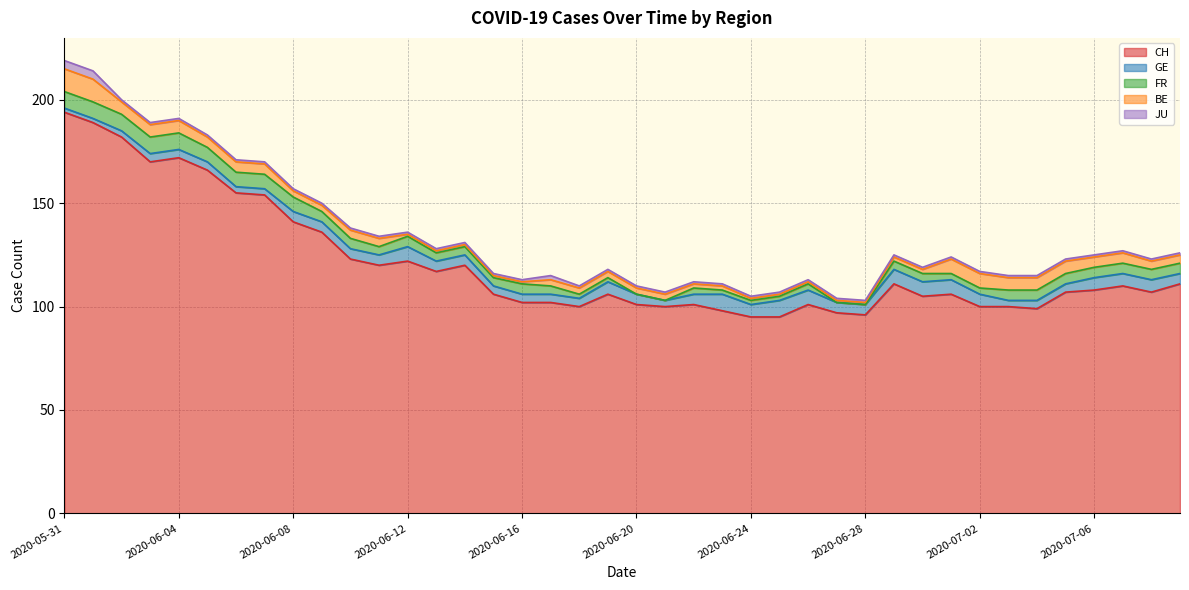

After their last crossing, which series has the higher values: GE or BE?

GE